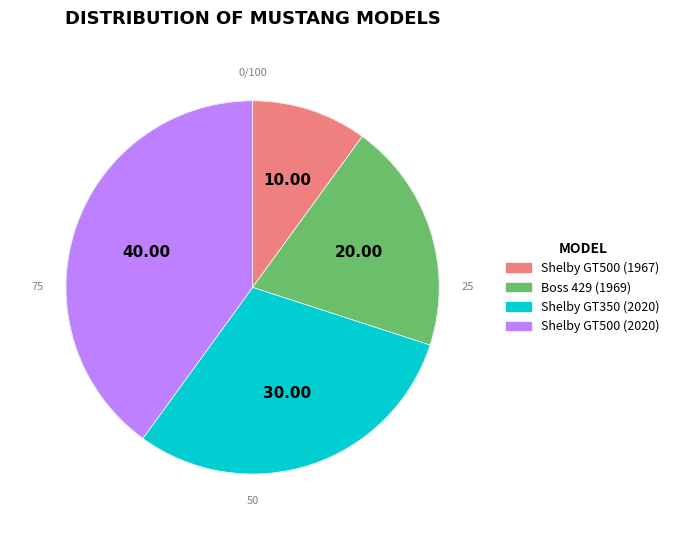

Rank the categories by value from lowest to highest.

Shelby GT500 (1967), Boss 429 (1969), Shelby GT350 (2020), Shelby GT500 (2020)